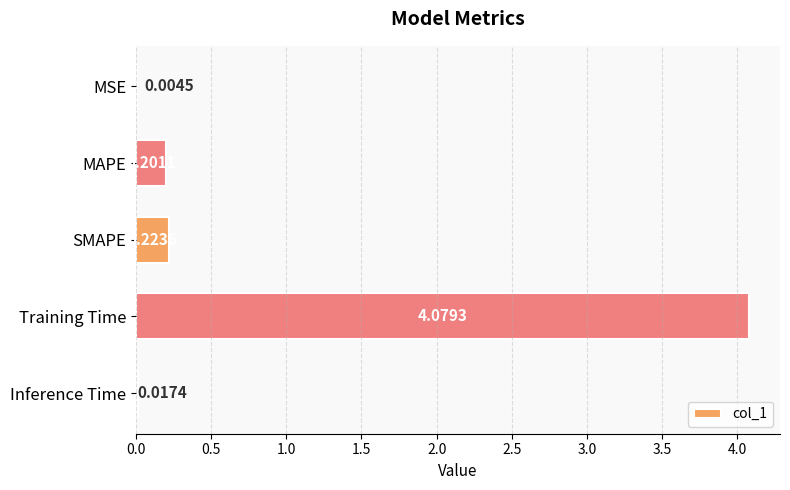

What is the sum of all values?

4.5